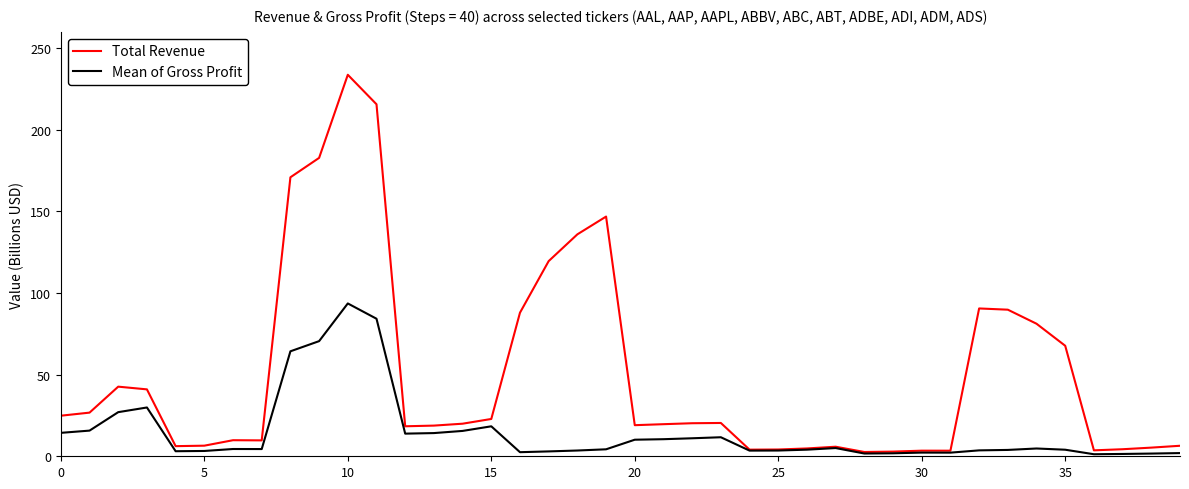

Rank the series by their maximum value, from highest to lowest.

Total Revenue, Mean of Gross Profit